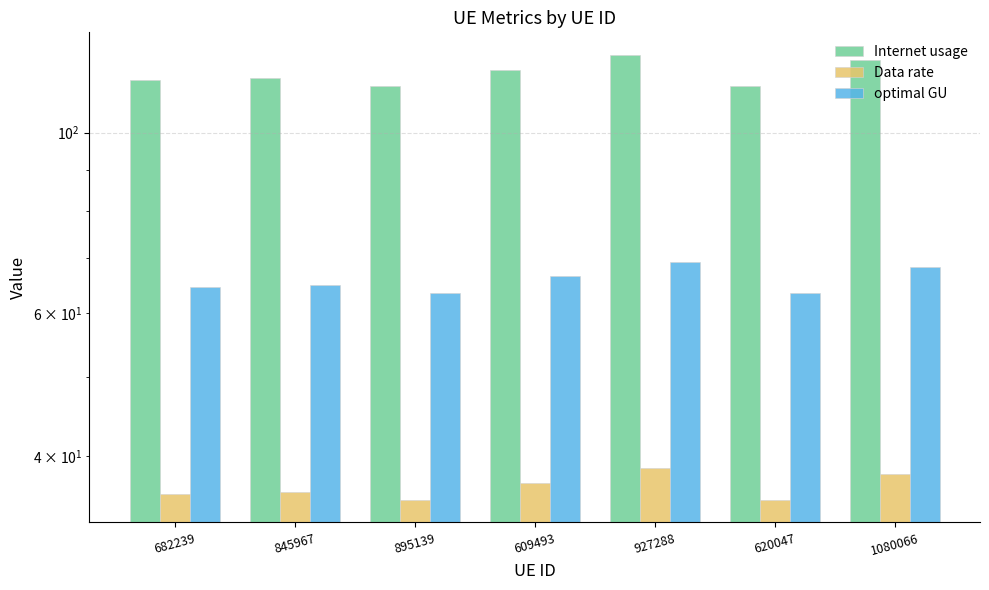

What is the greatest value displayed?

124.7